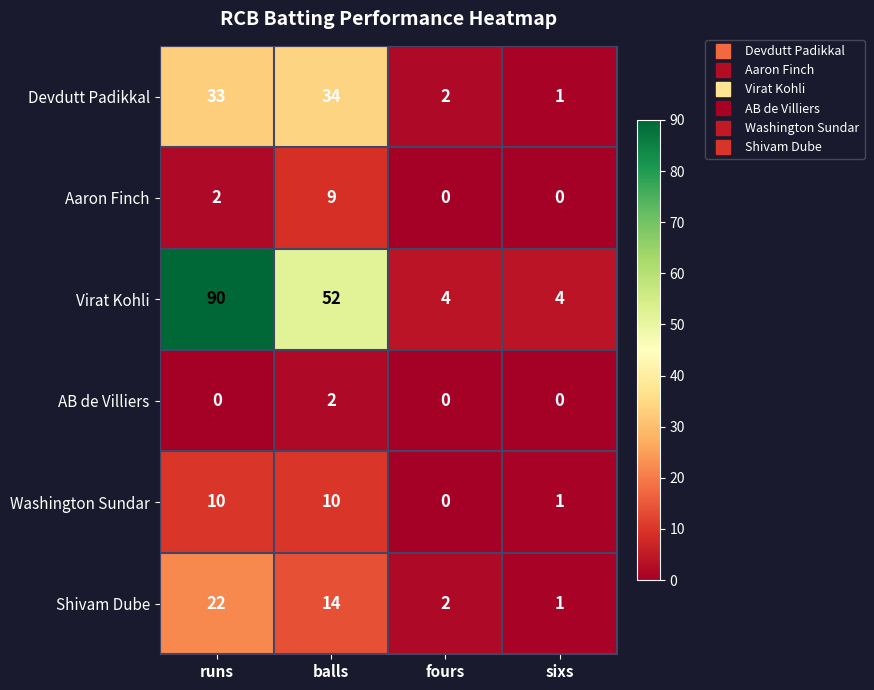

Count the number of categories in the chart.

4